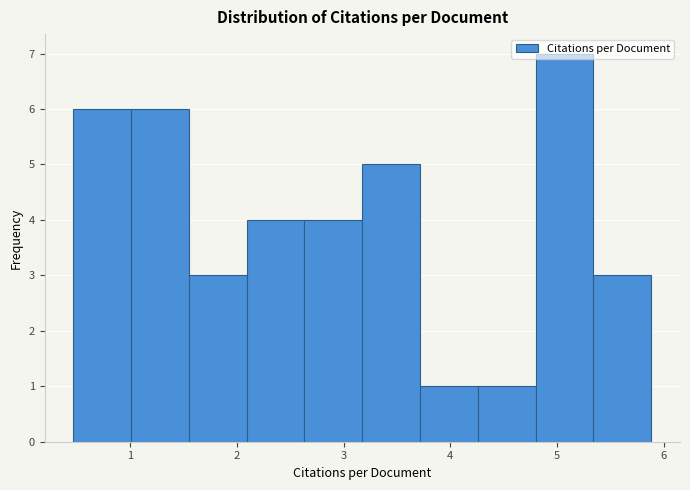

Over which range of the x-axis is the bar tallest?

4.8 to 5.3